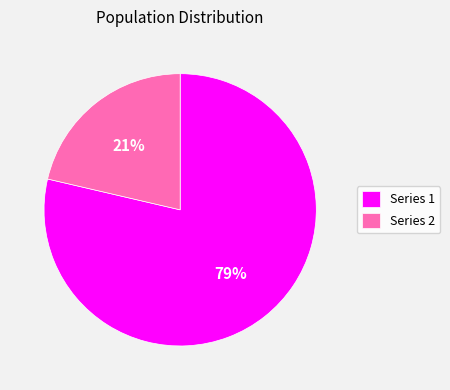

What percentage is the Series 1 slice, to the nearest percent?

79%